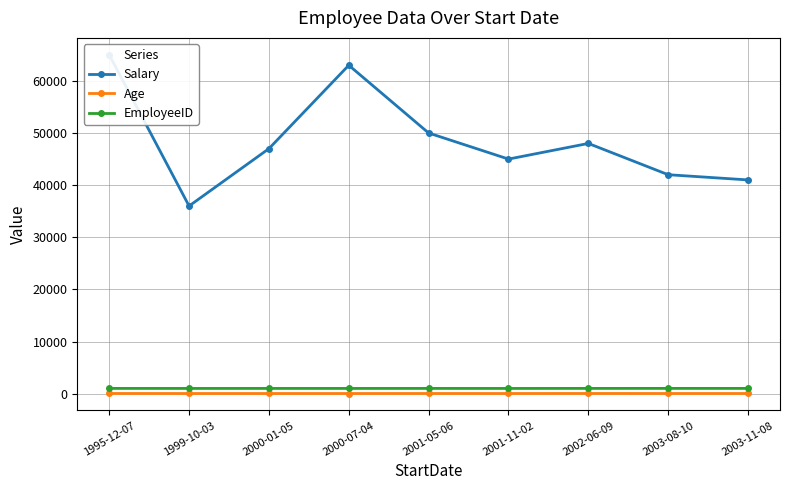

Count the number of categories in the chart.

9